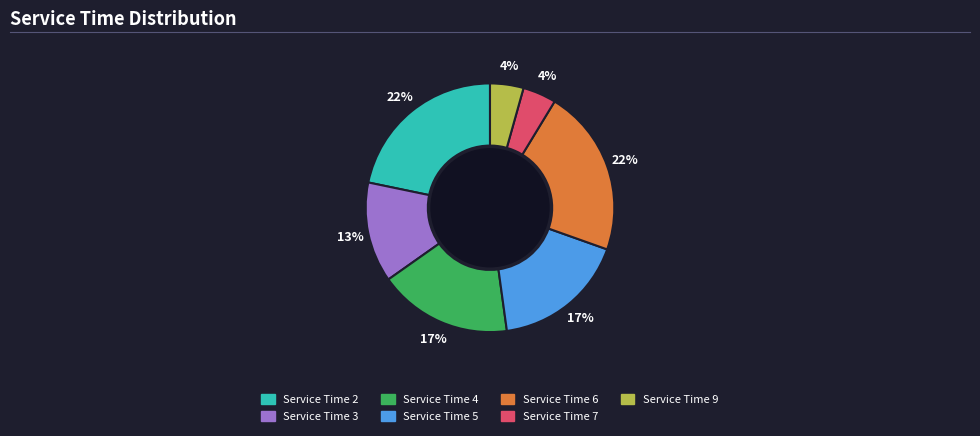

To the nearest percent, what is the average slice percentage?

14%